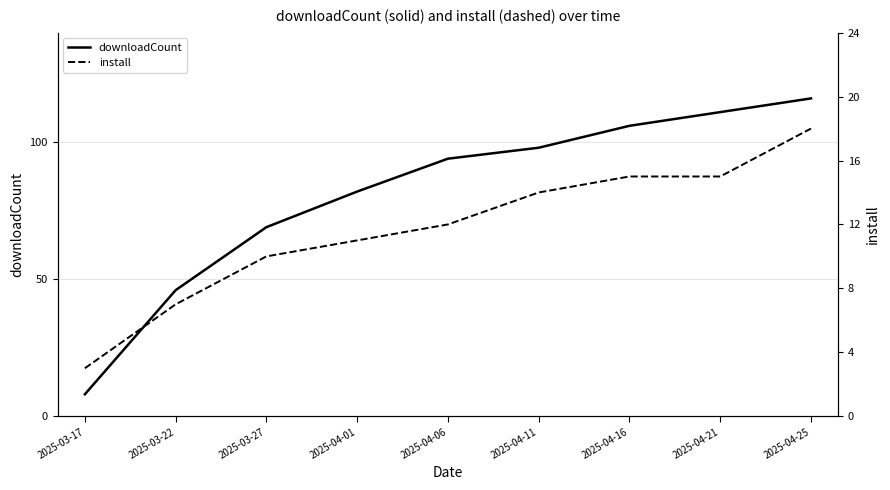

Rank the series by their maximum value, from highest to lowest.

downloadCount, install